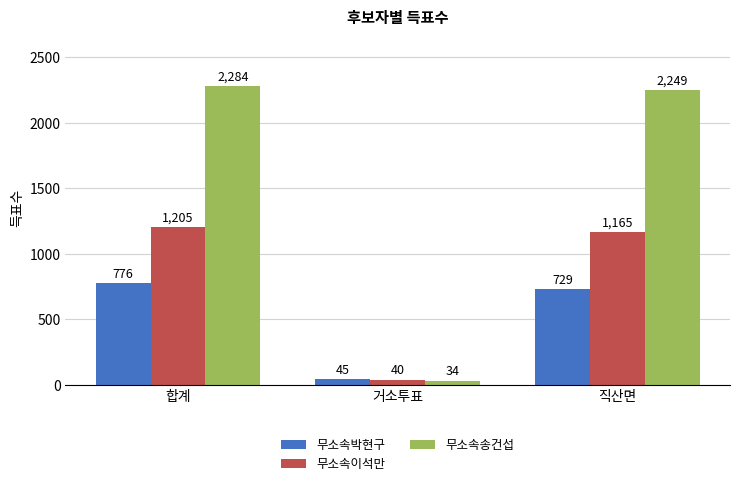

What is the sum of the 무소속이석만 values at 거소투표 and 직산면?

1205